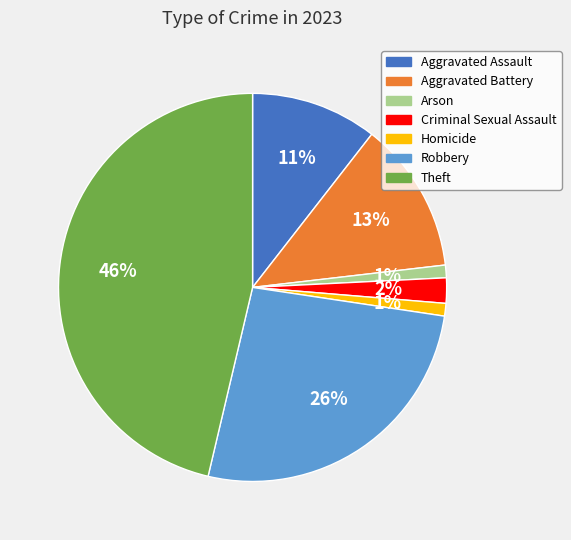

Do Arson and Robbery together represent more than half of the pie?

No